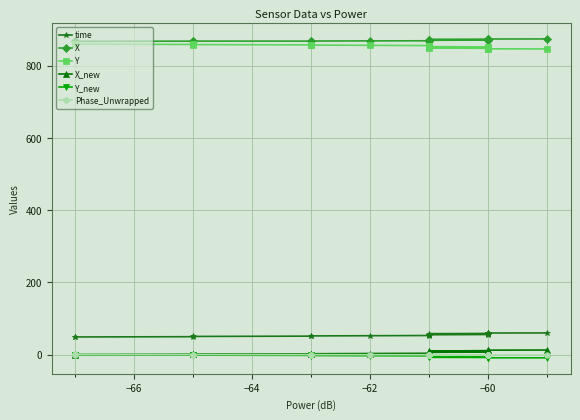

How many data points in X_new are less than 6?

10